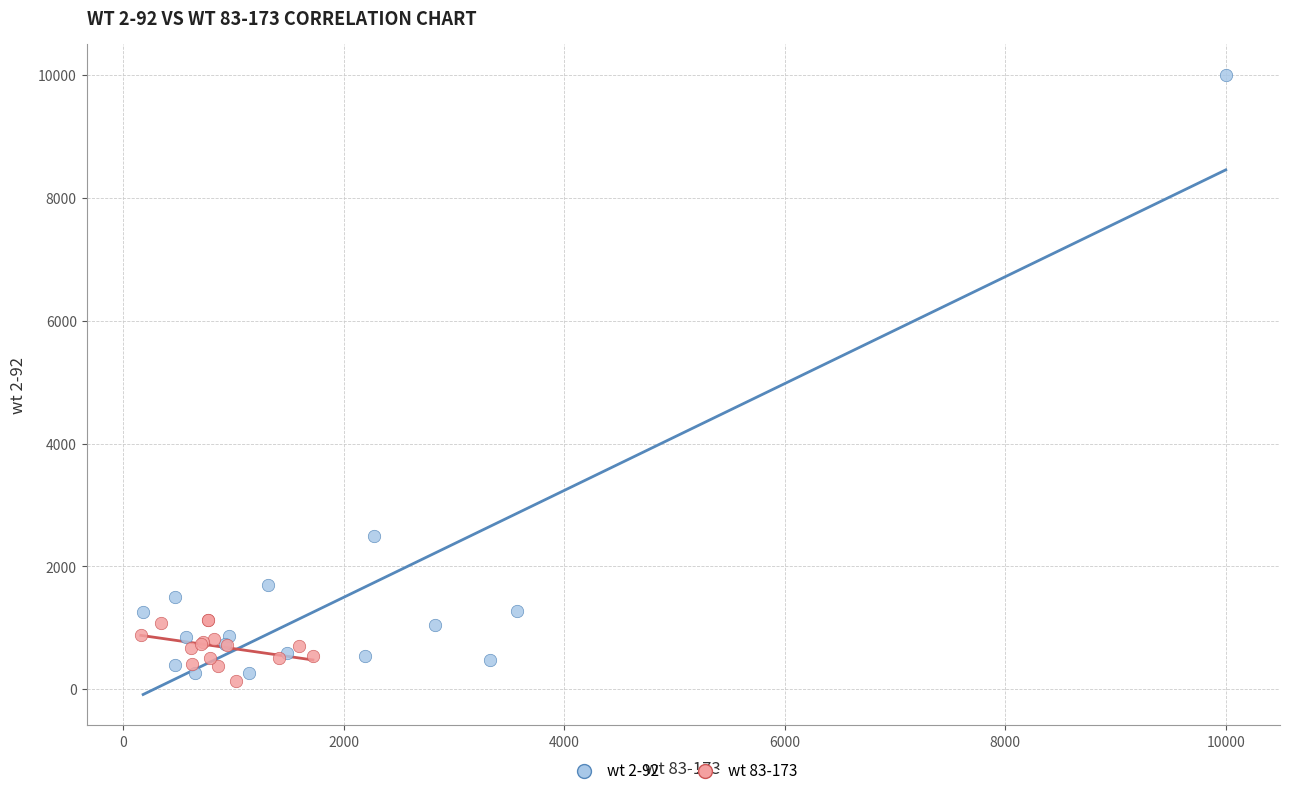

What are all the series names shown in the legend?

wt 2-92, wt 83-173